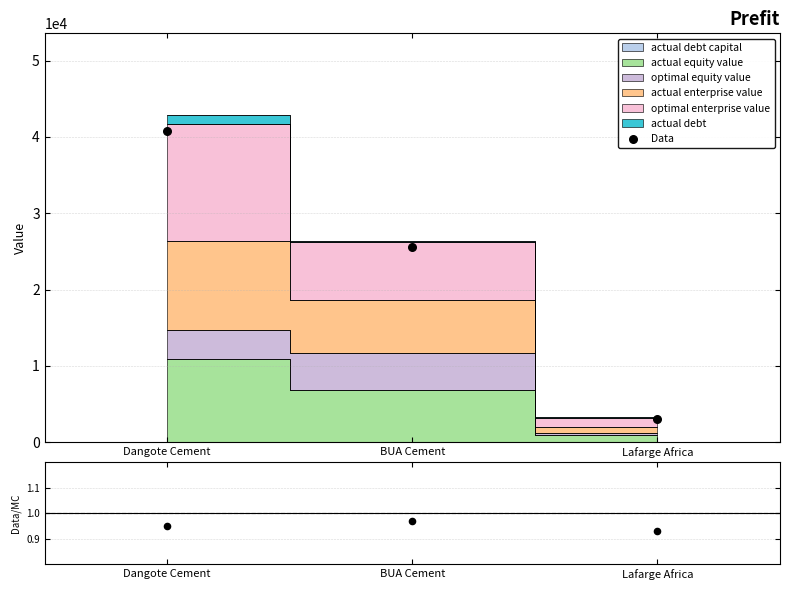

What is the change in value from Dangote Cement to Lafarge Africa?

-37642.6